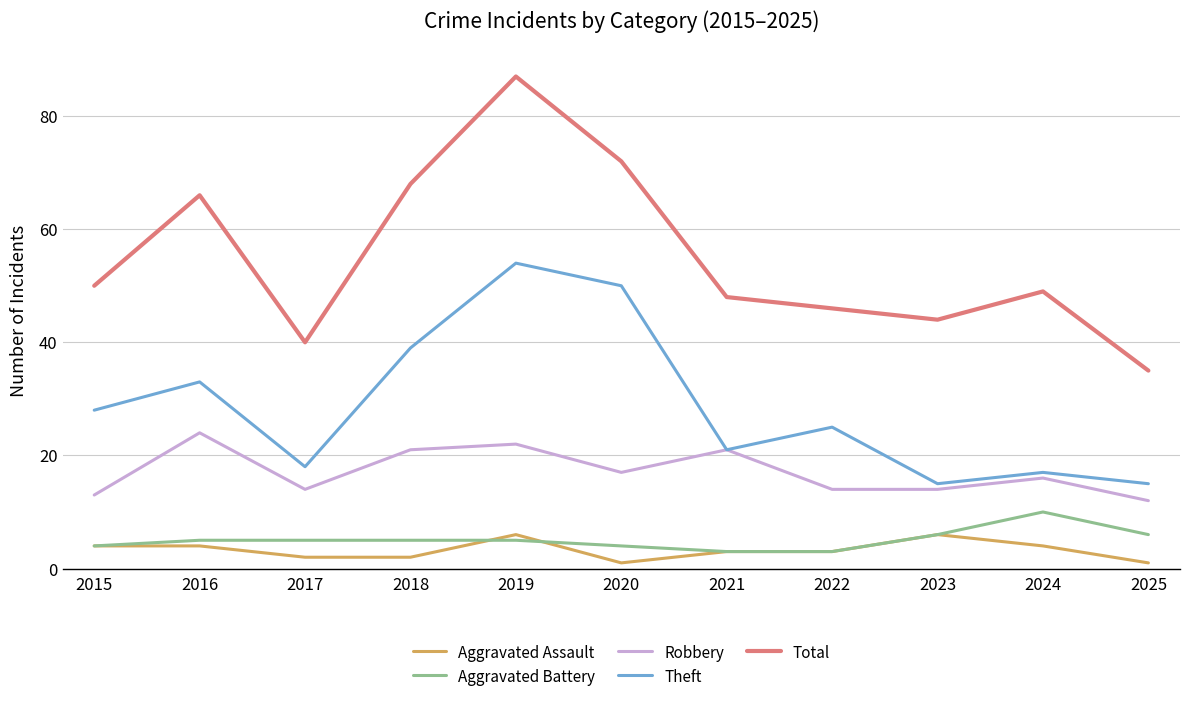

True or false: Total and Robbery cross at least once.

False